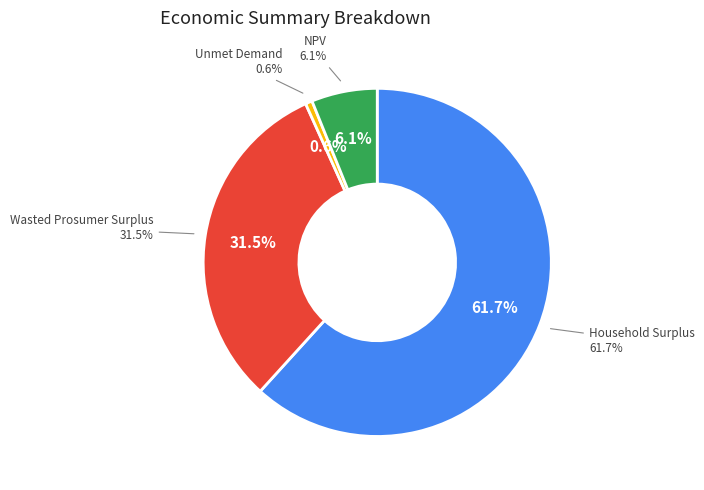

What percentage is the Wasted Prosumer Surplus slice, to the nearest percent?

32%